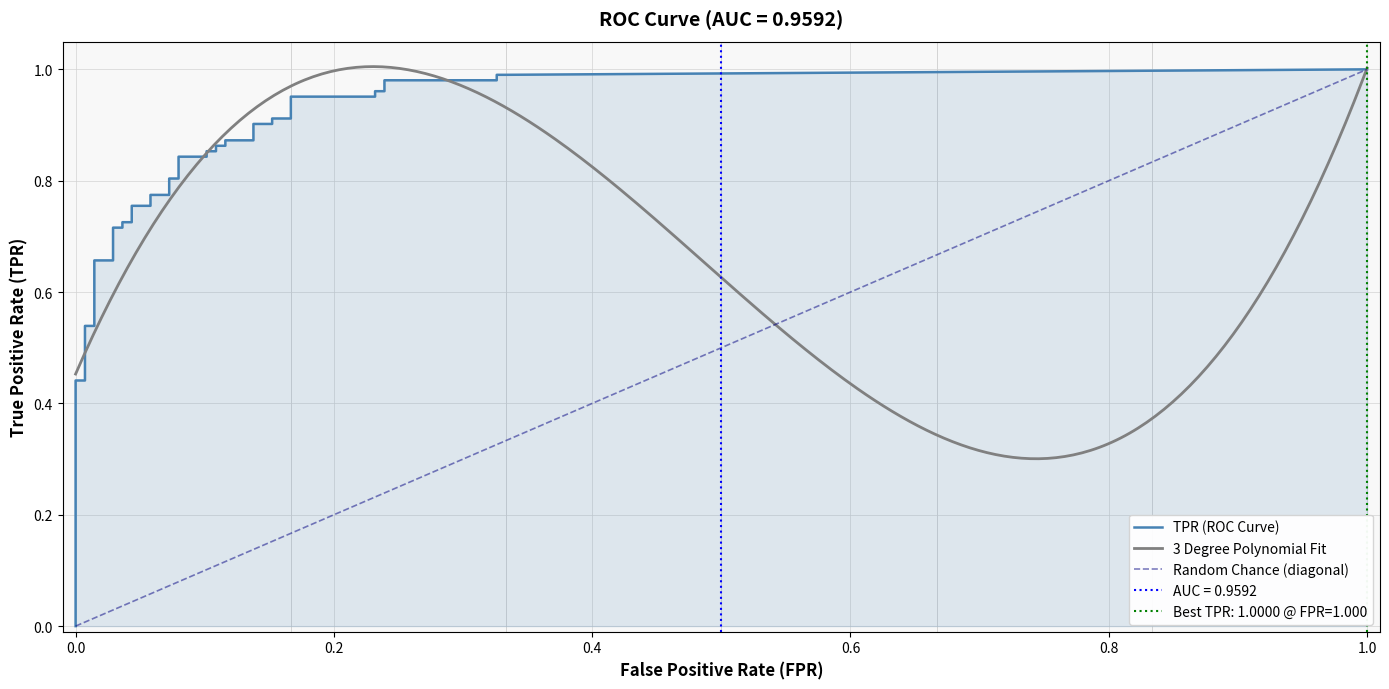

True or false: tpr has more than 0 points higher than both neighbors.

False